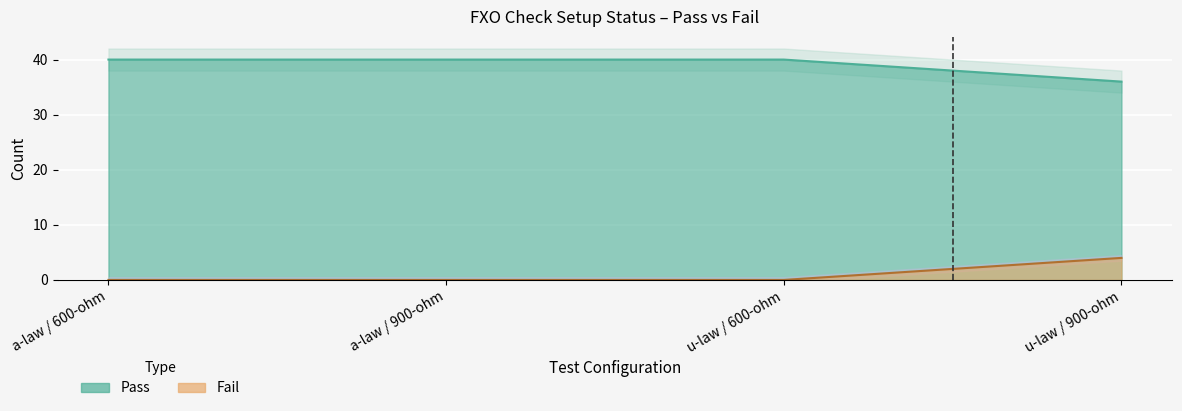

True or false: Fail and Pass intersect in this chart.

False